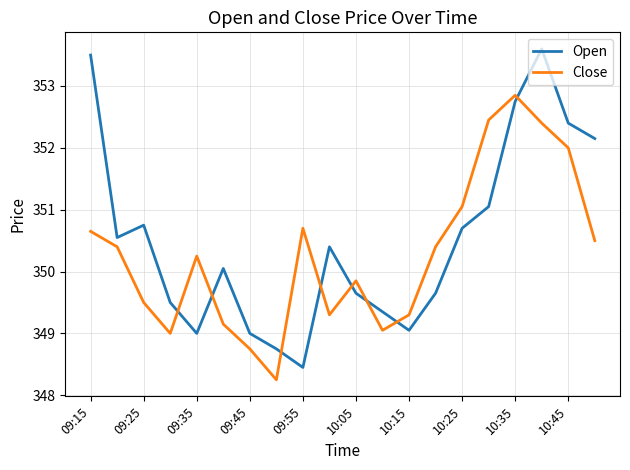

True or false: Close and Open cross at least once.

True